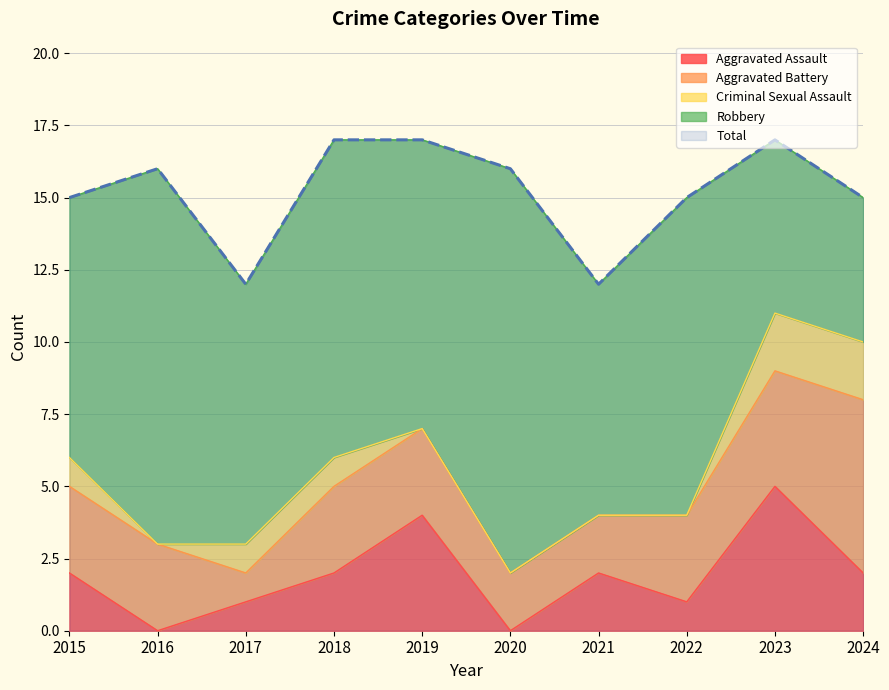

What is the average value of the Criminal Sexual Assault series?

1